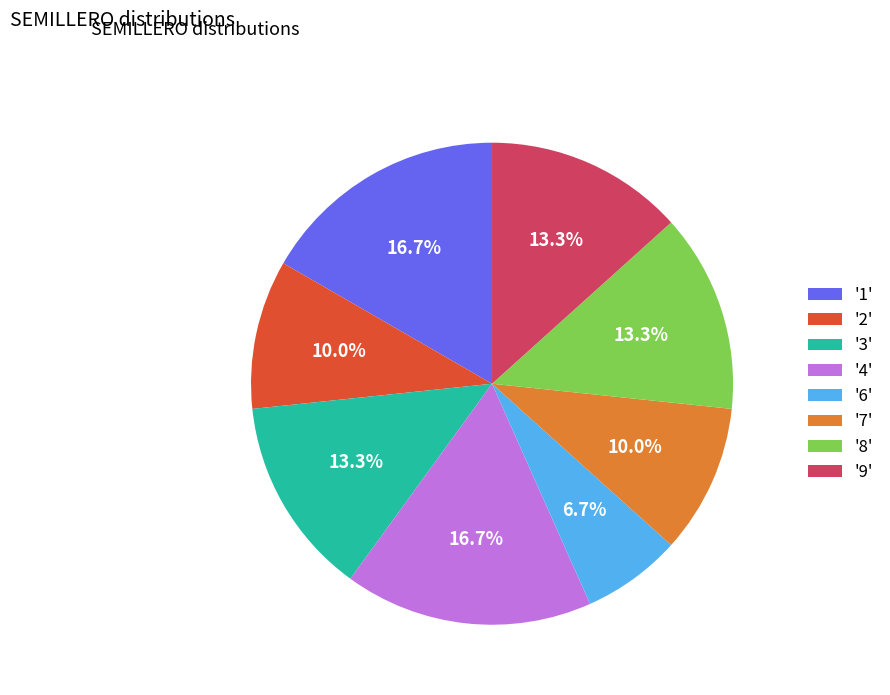

What is the ratio of the value at '8' to the value at '2'?

1.3